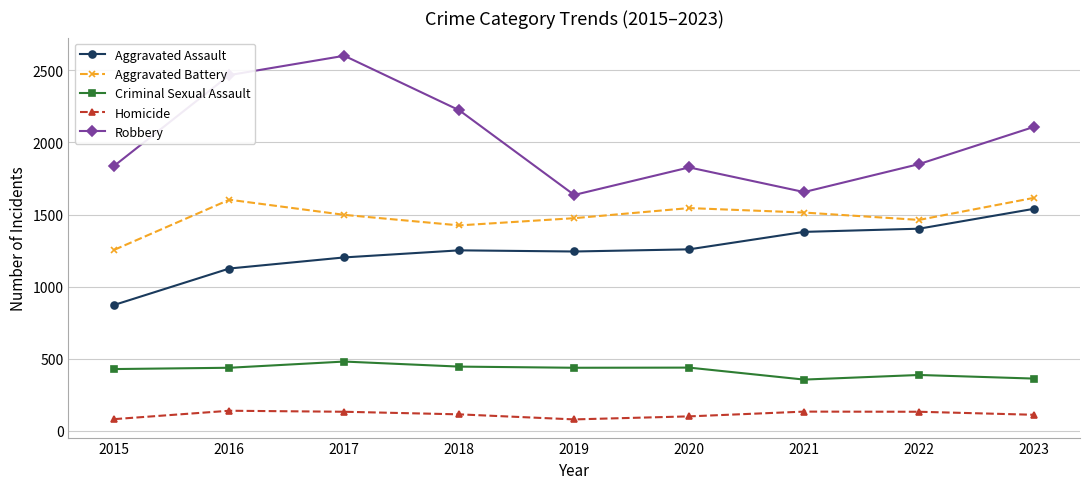

Does the chart display data point markers on the line(s)?

Yes